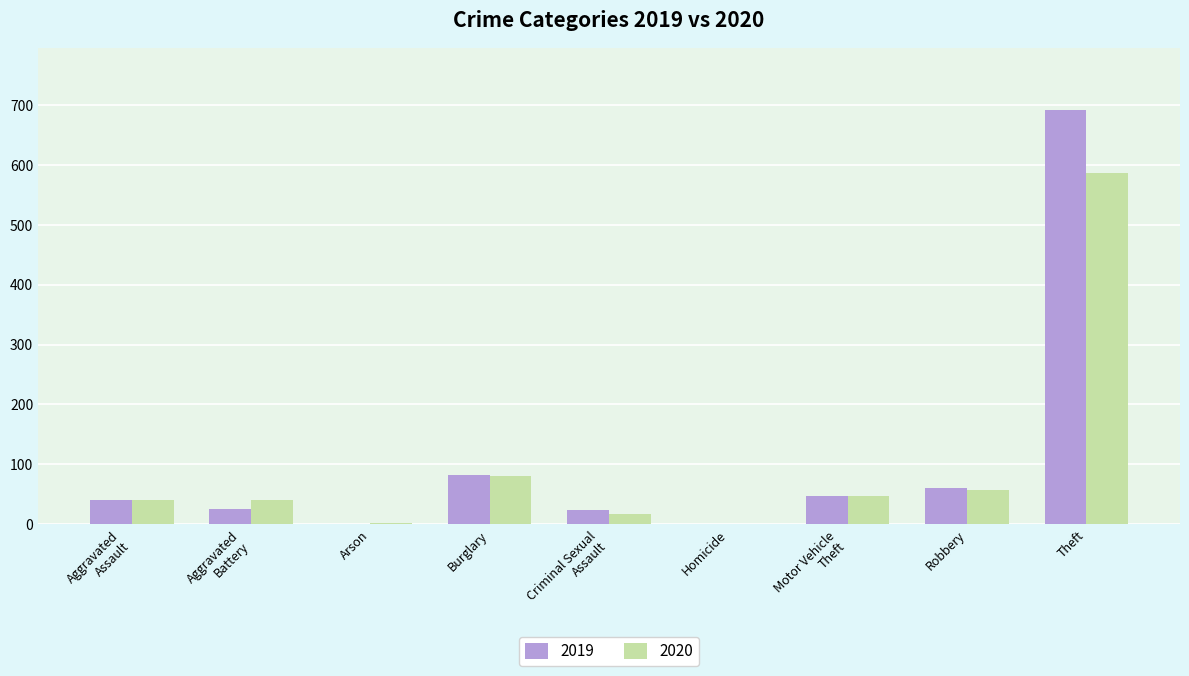

How many distinct data groups are displayed?

2